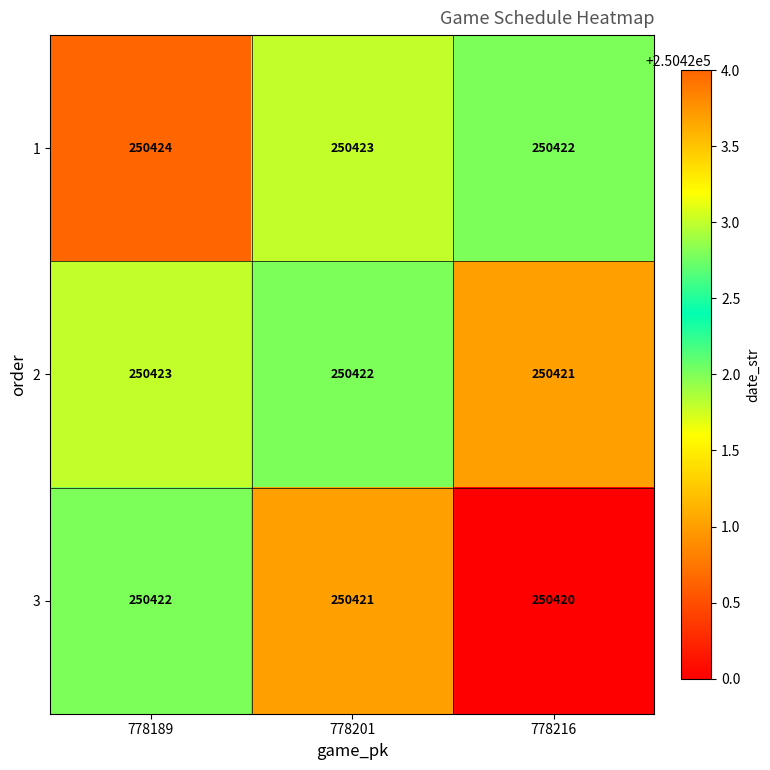

Which series has the largest total across all categories?

1